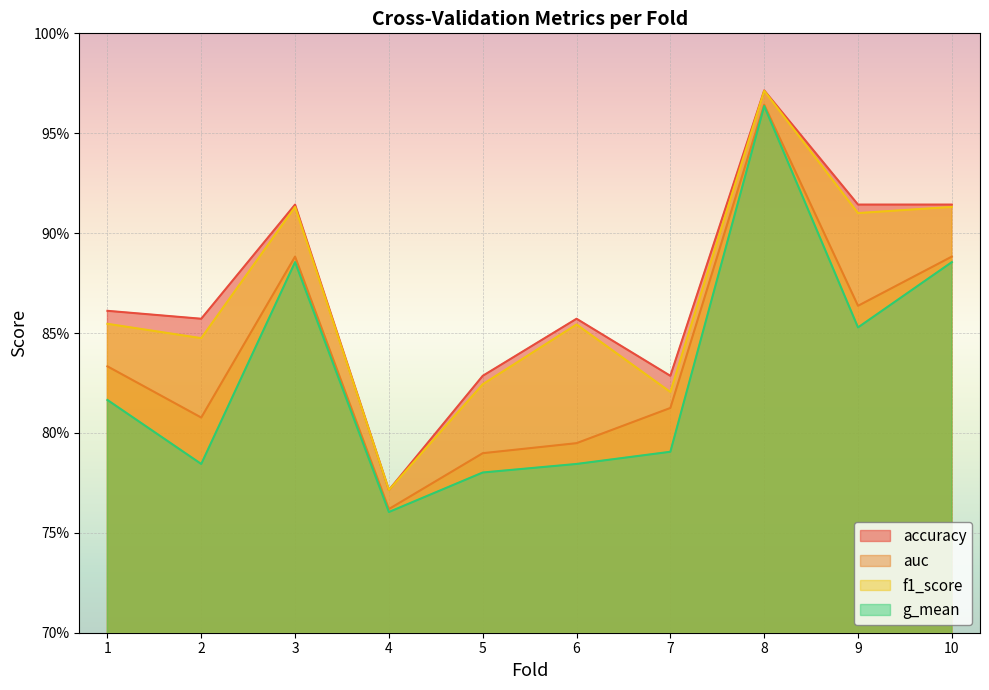

What is the value of the accuracy point at the 2nd from the left?

0.9